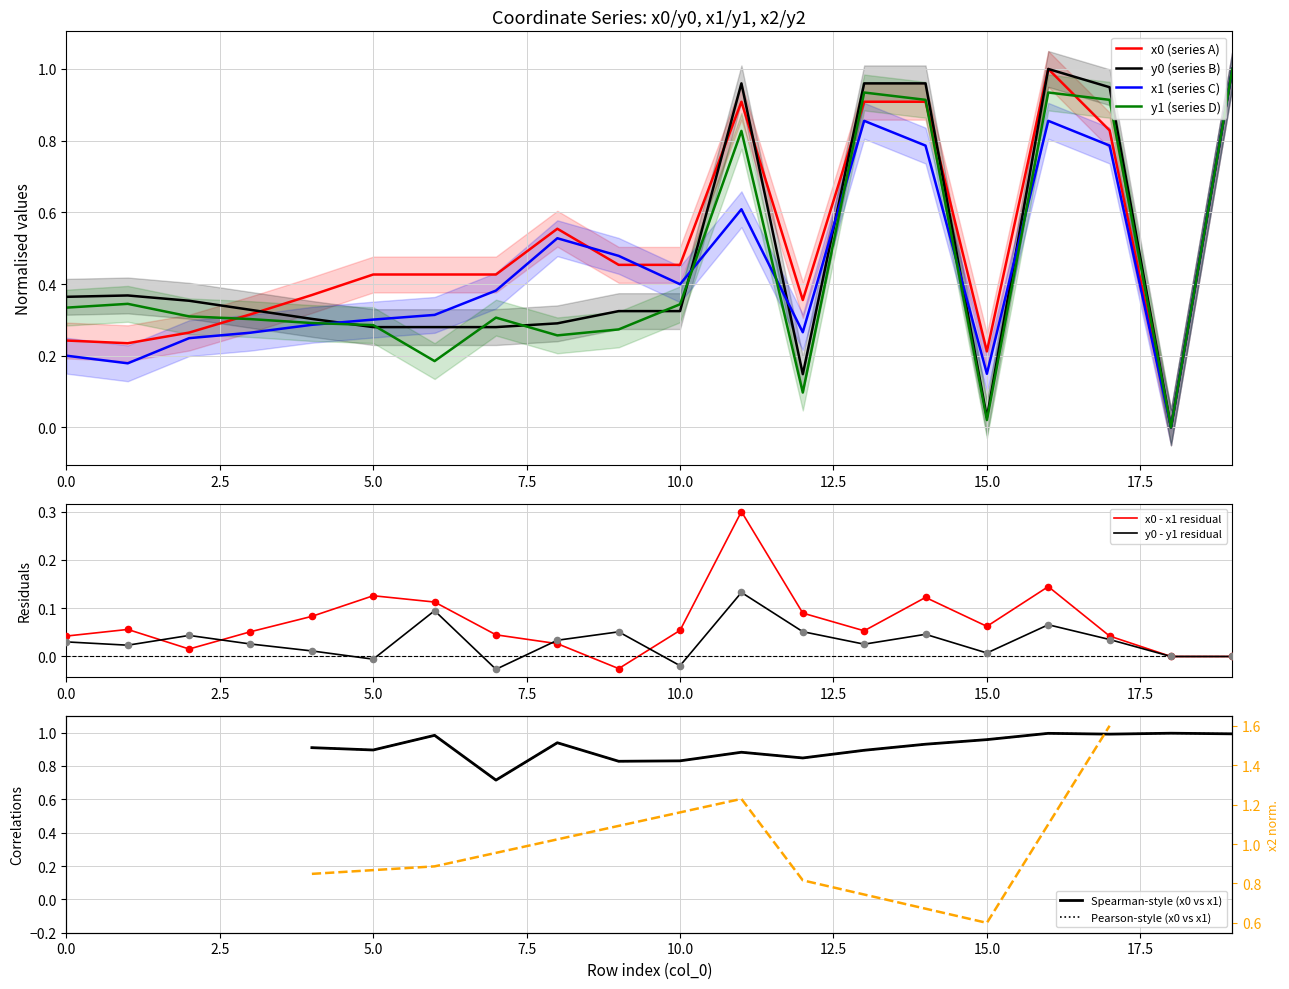

Which series has the largest total across all categories?

x0